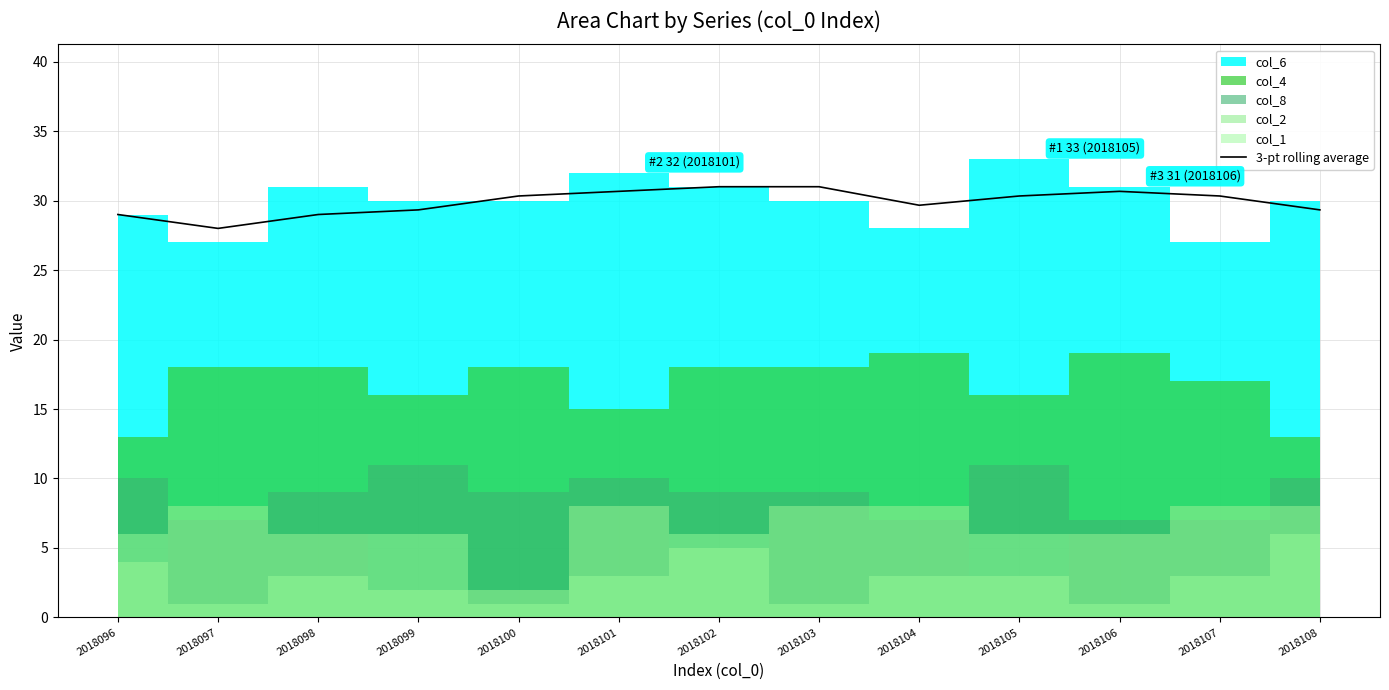

True or false: 3-pt rolling average has a value of 15.3 at 2018098.

False